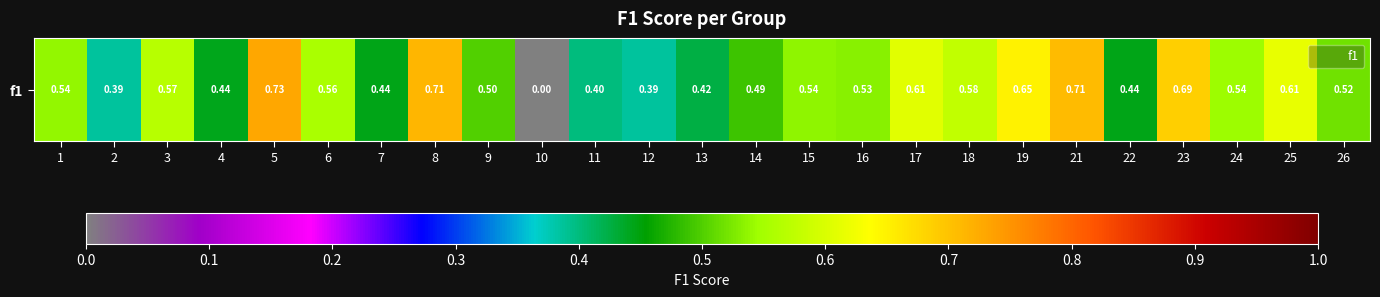

Rank the categories by value from highest to lowest.

5, 8, 21, 23, 19, 25, 17, 18, 3, 6, 24, 1, 15, 16, 26, 9, 14, 7, 22, 4, 13, 11, 2, 12, 10